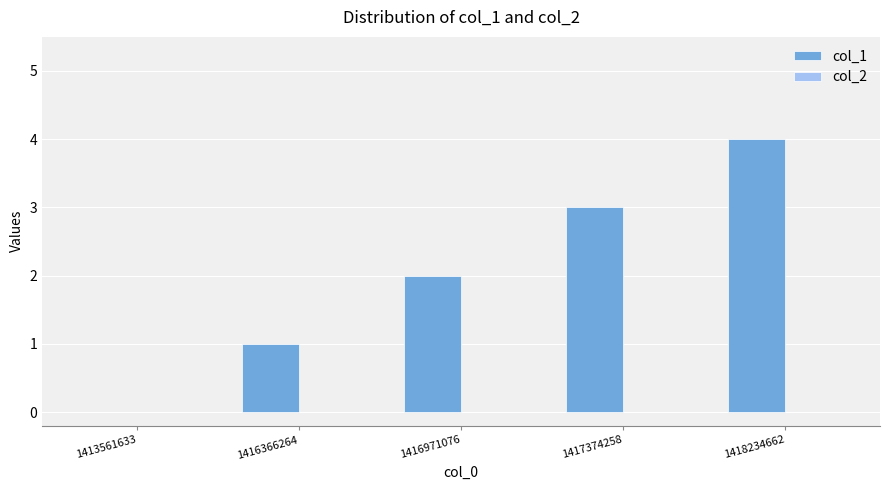

Which has a higher value, 1416971076 or 1413561633?

1416971076